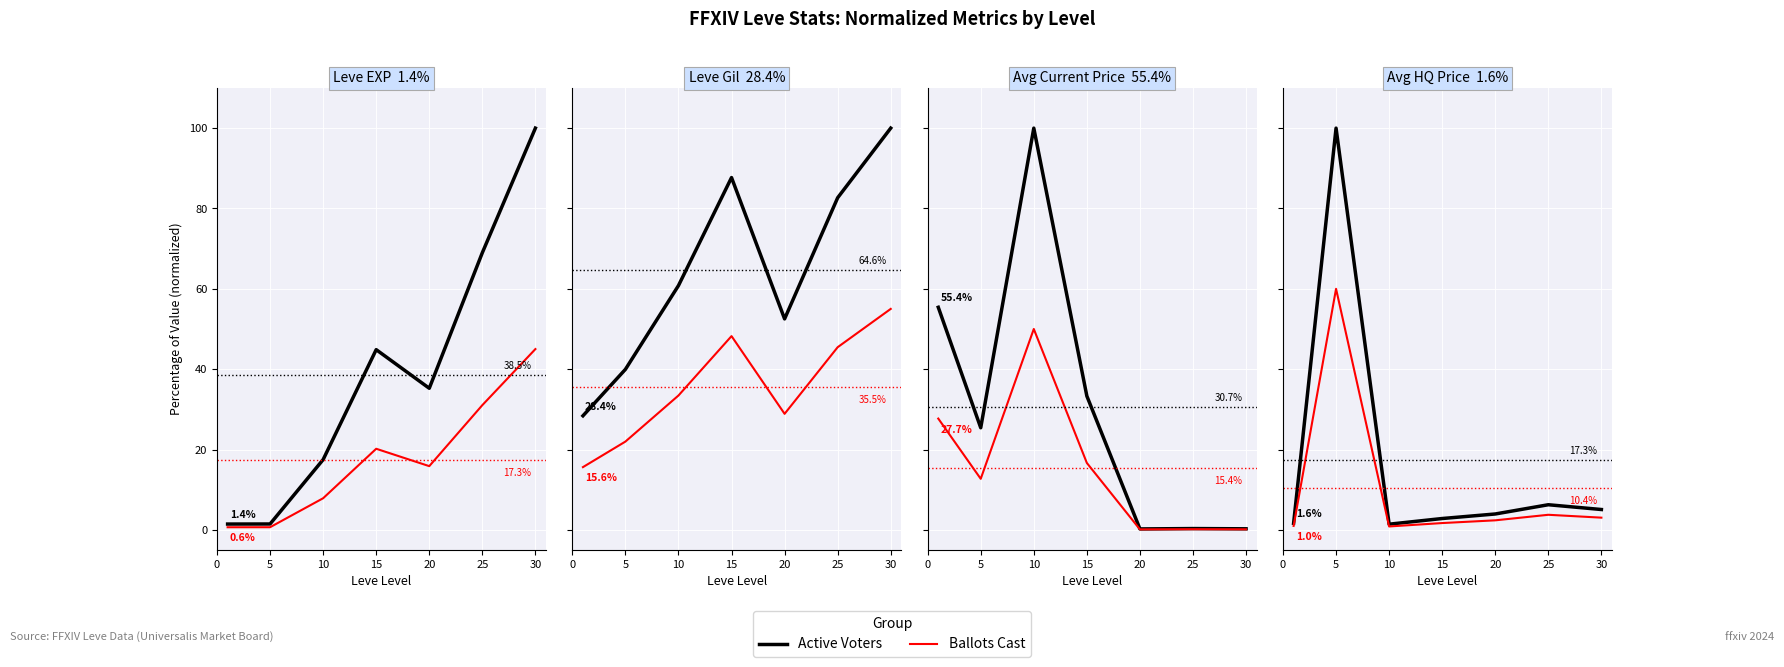

What is the value of the Active Voters point at the 6th from the left?

6.3